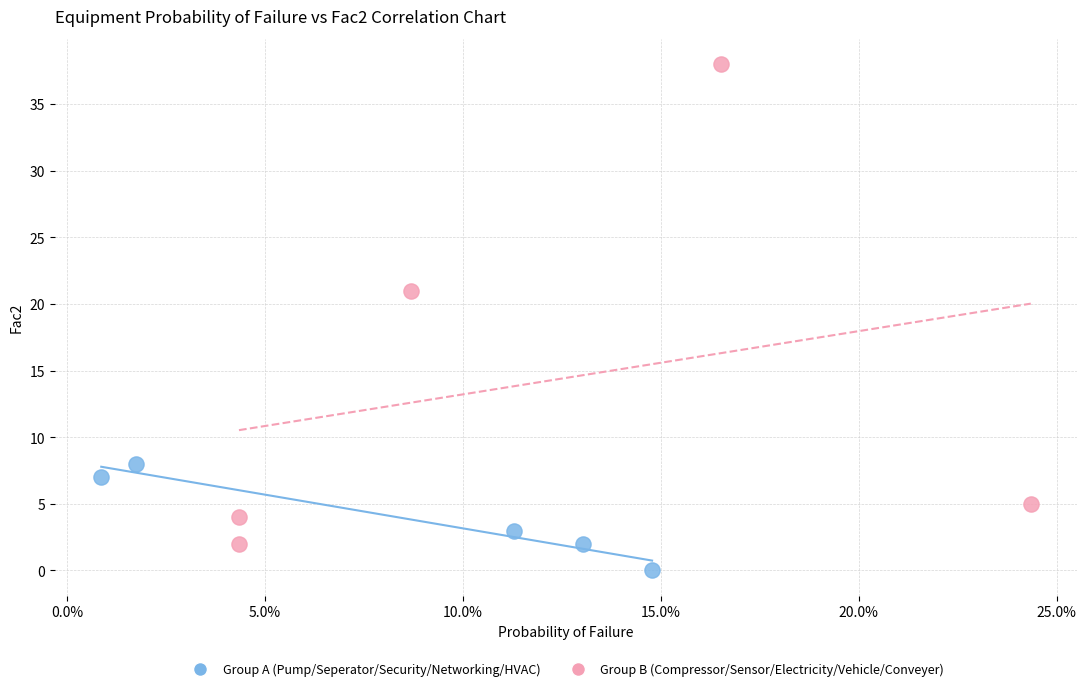

Which series contains the lowest Y value?

Group A (Pump/Seperator/Security/Networking/HVAC)